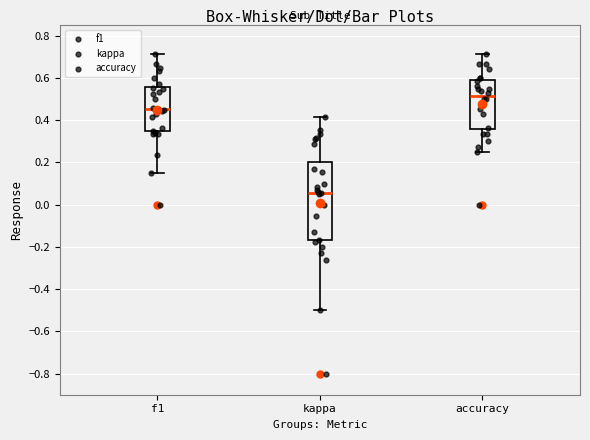

Which box is the tallest, from its lower edge to its upper edge?

kappa